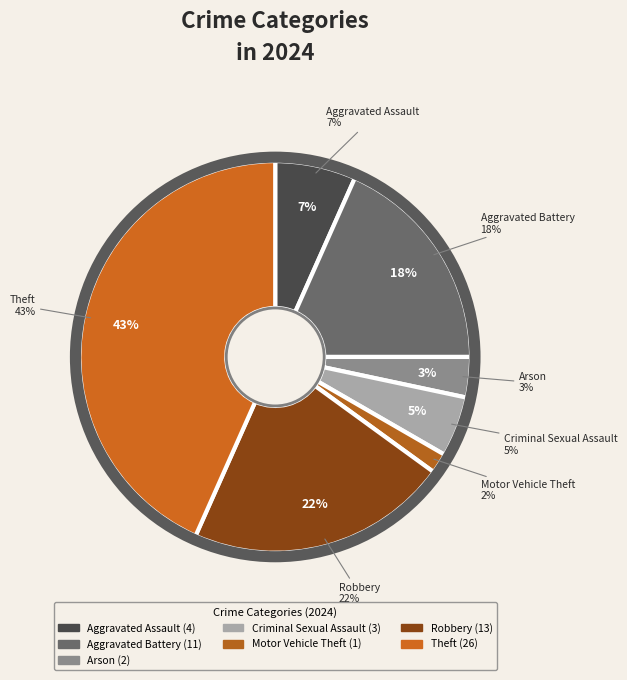

Is it true that Homicide is 1% of the pie?

False